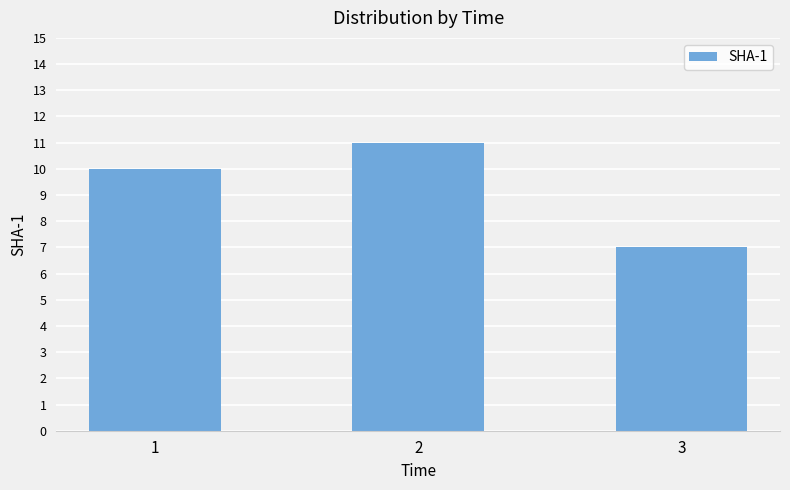

Count the number of data series in this chart.

1